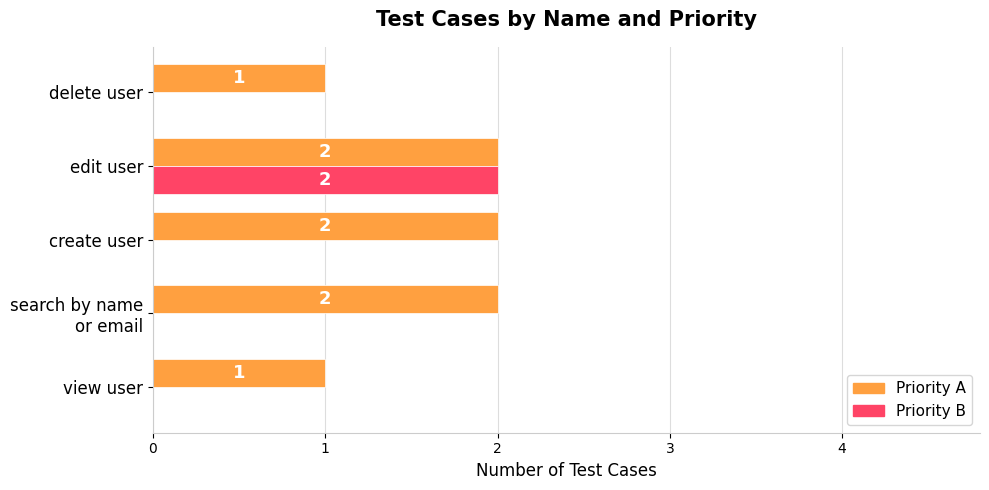

At which category is the sum across all series the highest?

edit user